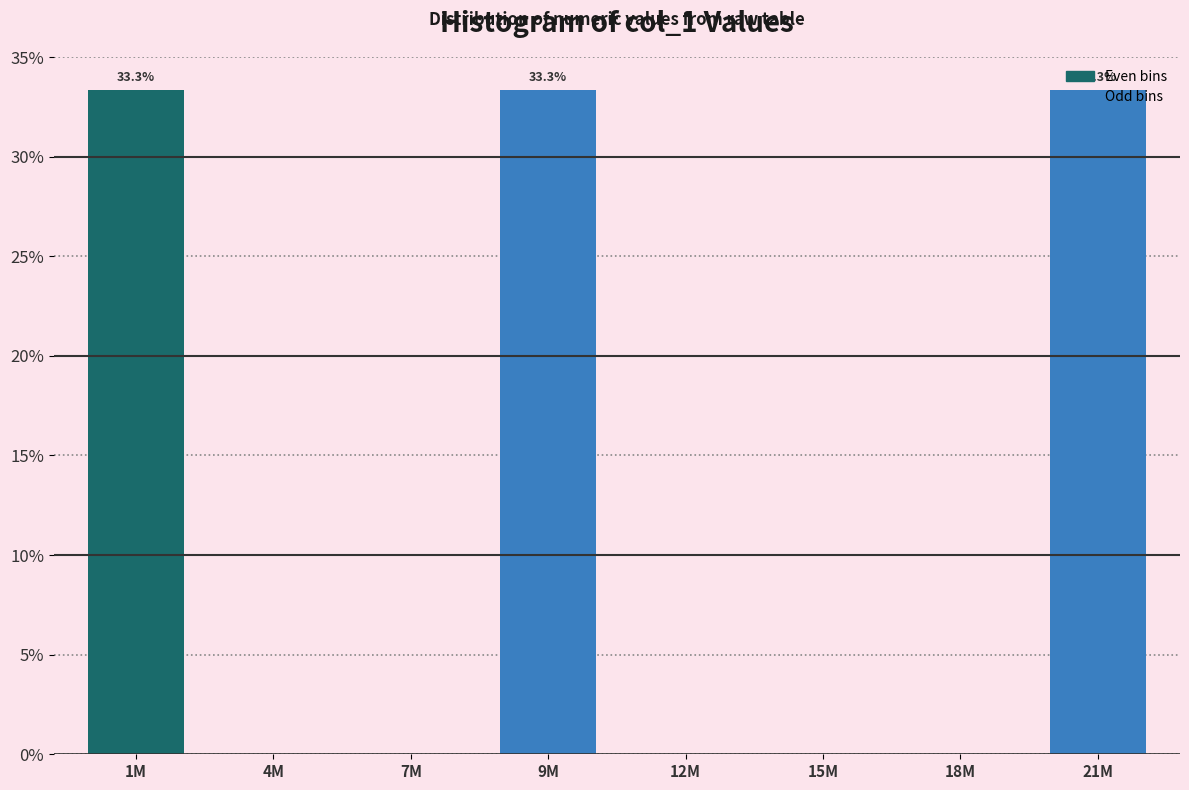

The chart shows a value of 45.4 at 9M. True or false?

False